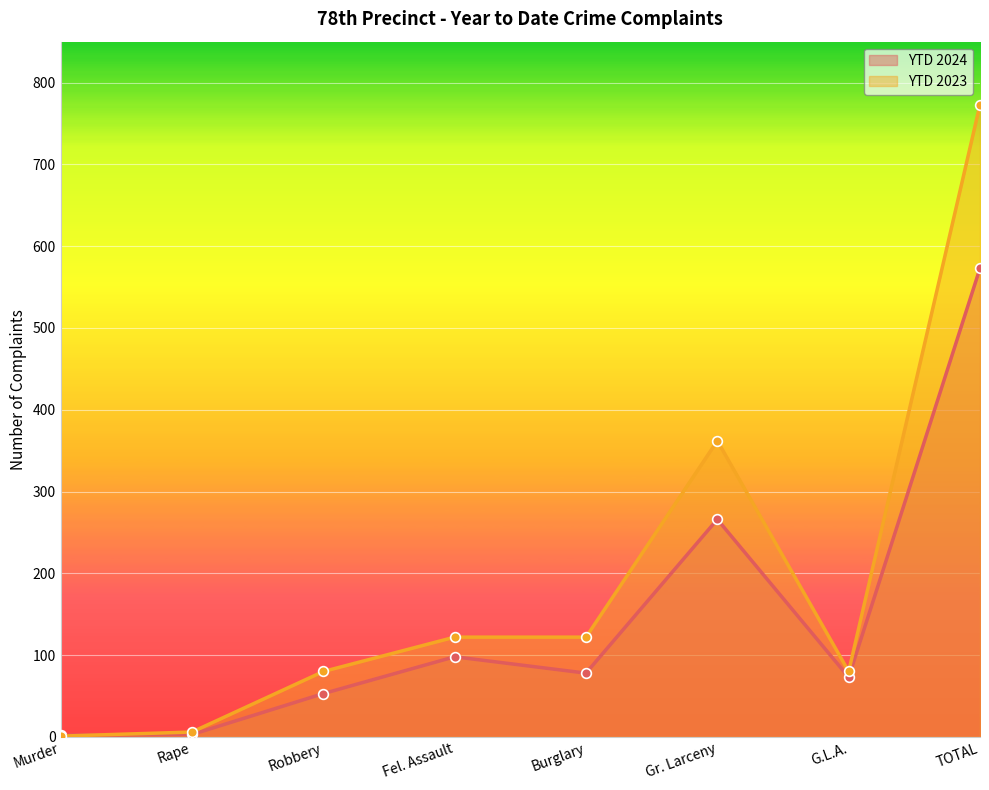

After their last crossing, which series has the higher values: YTD 2023 or YTD 2024?

YTD 2023